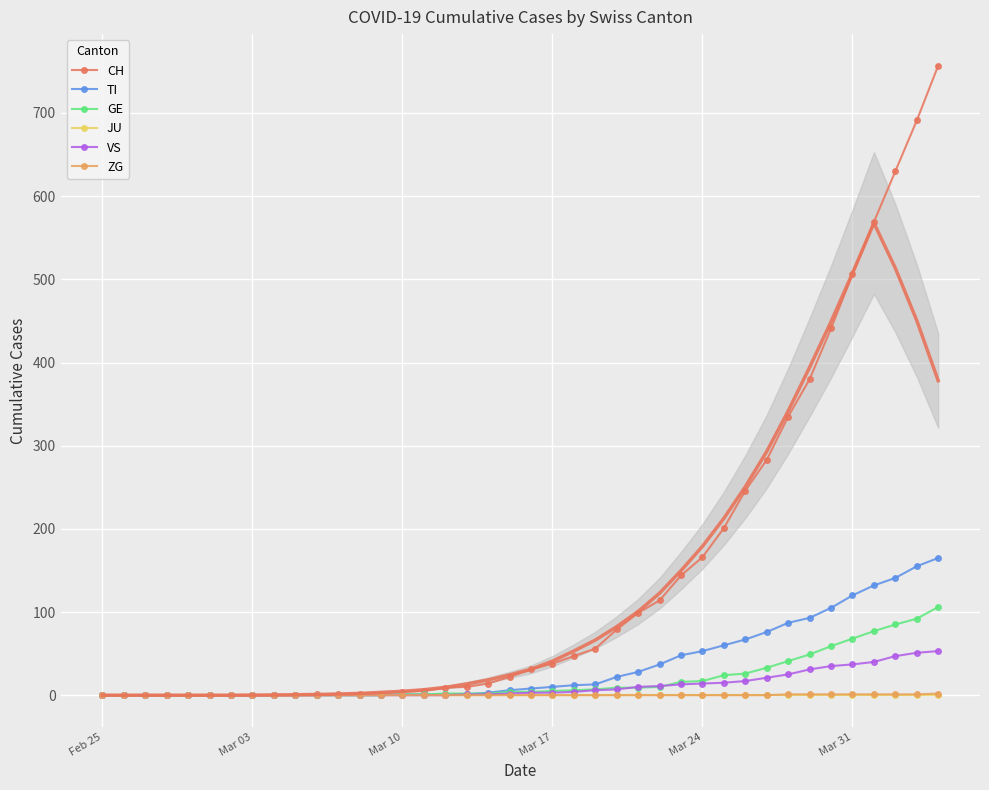

Which series has the largest total across all categories?

CH